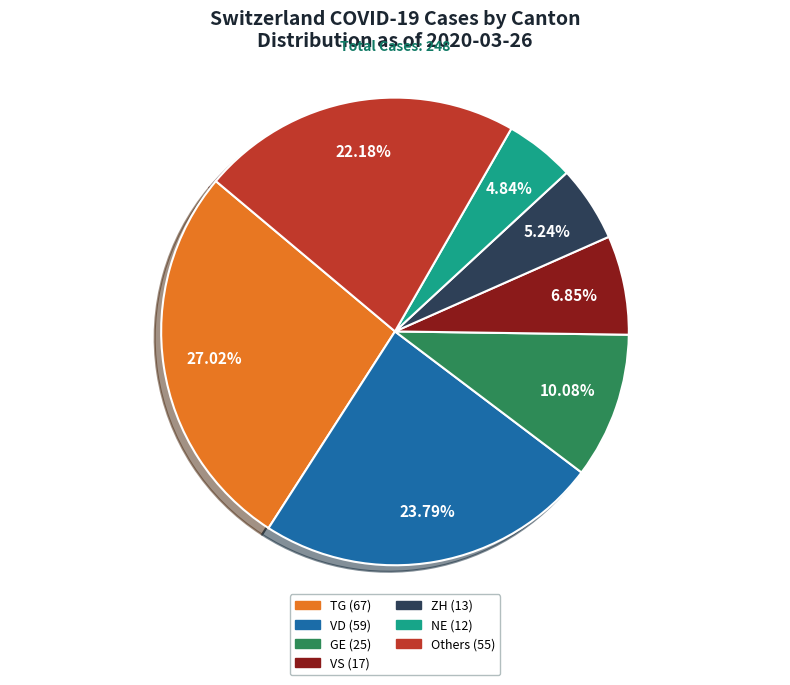

Is there any slice that represents more than half of the pie?

No